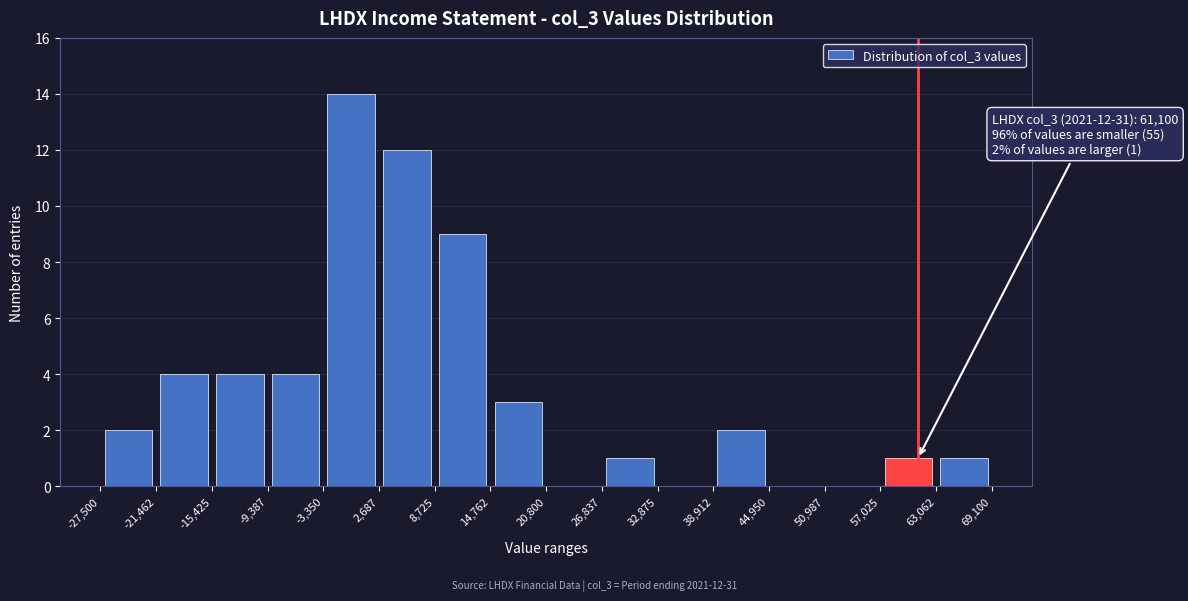

Which range on the x-axis has the tallest bar?

-3,350 to 2,687